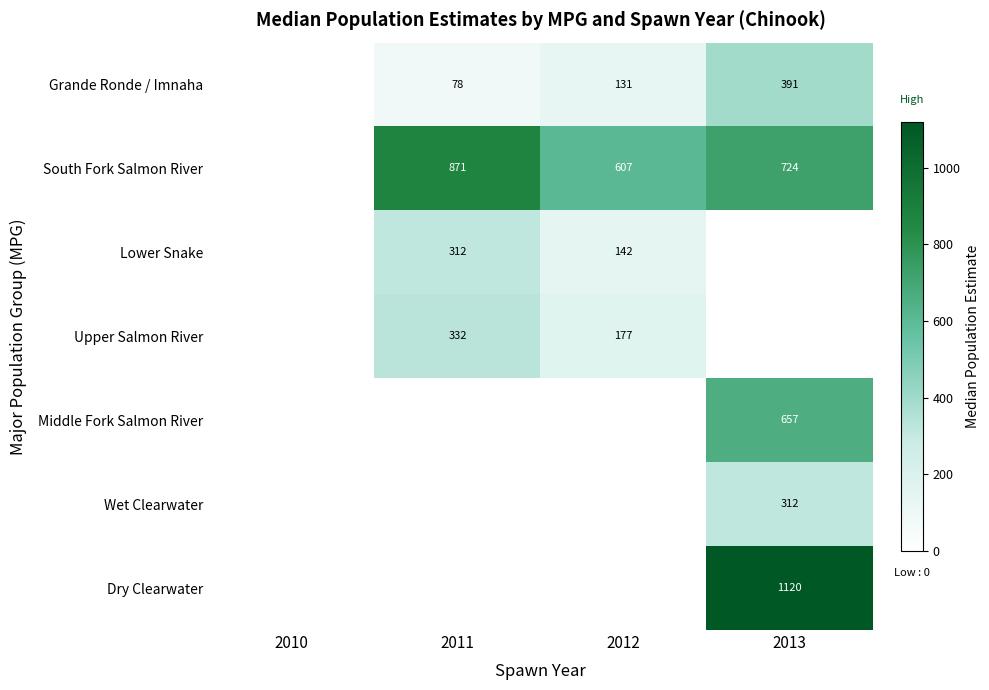

What is the total value across all series at 2011?

1593.2